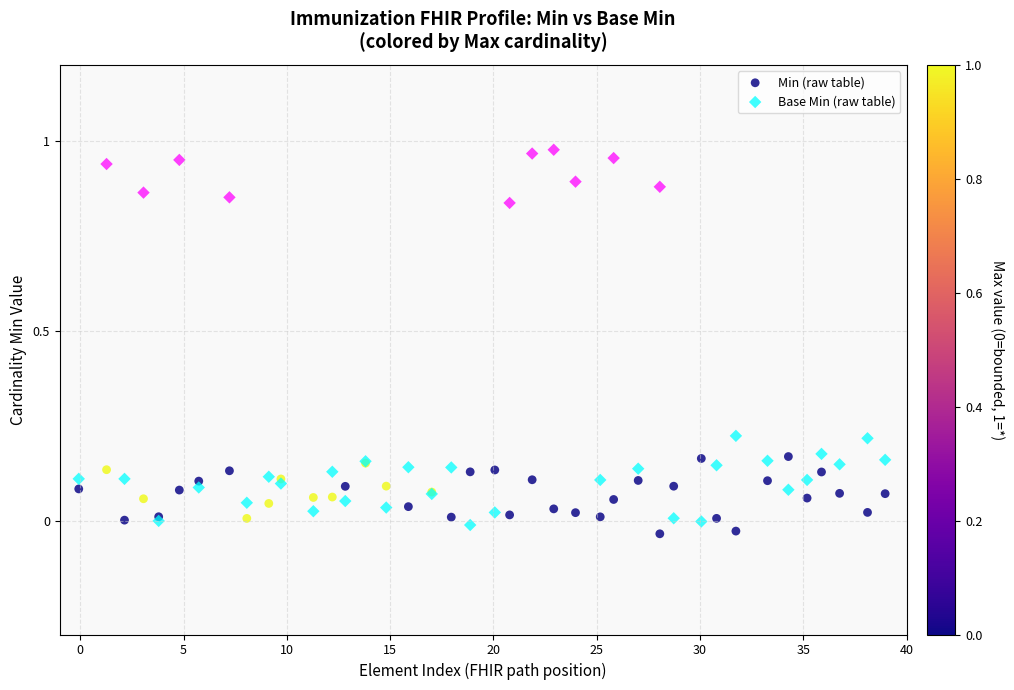

Which series has the widest spread of Y values?

Base Min (raw table)